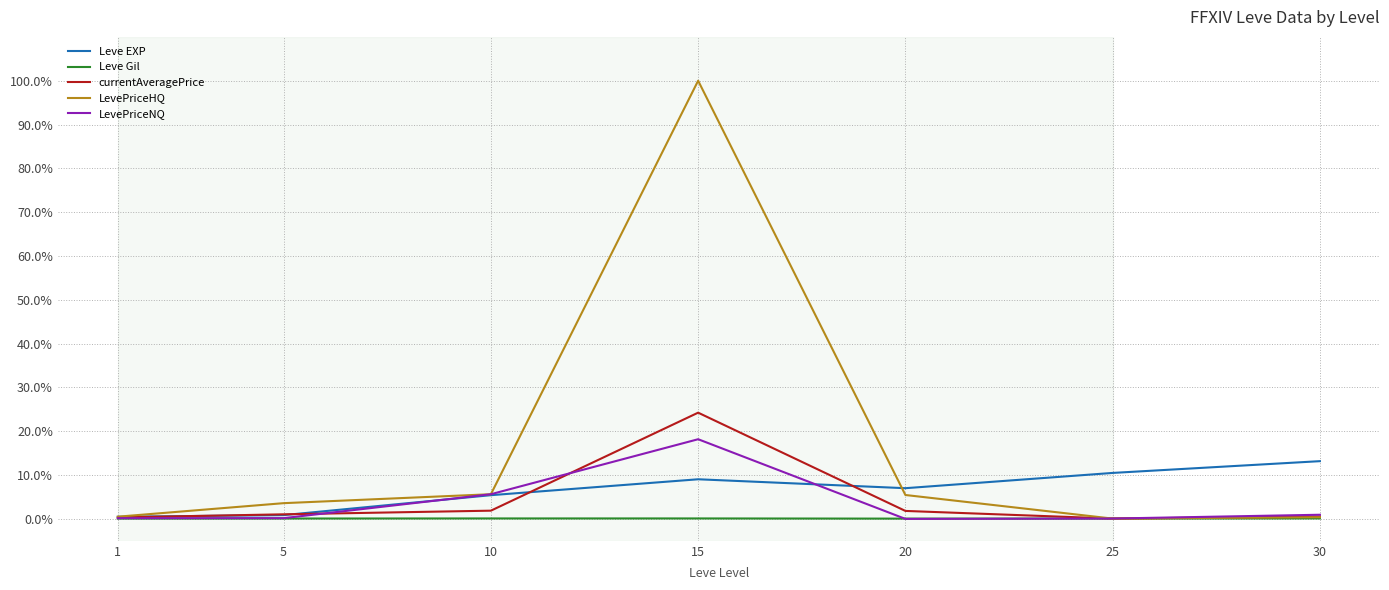

Between 1 and 5, which series saw the biggest shift?

LevePriceHQ